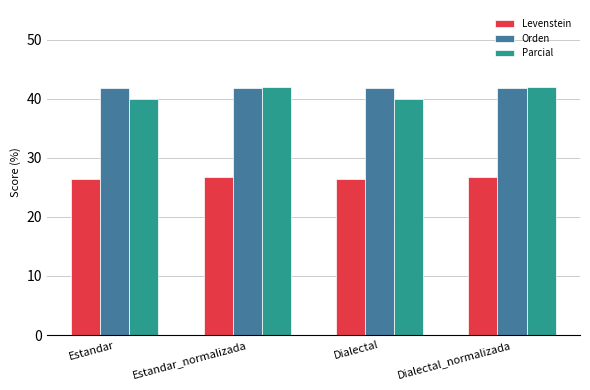

What is the average value of the Orden series?

41.8